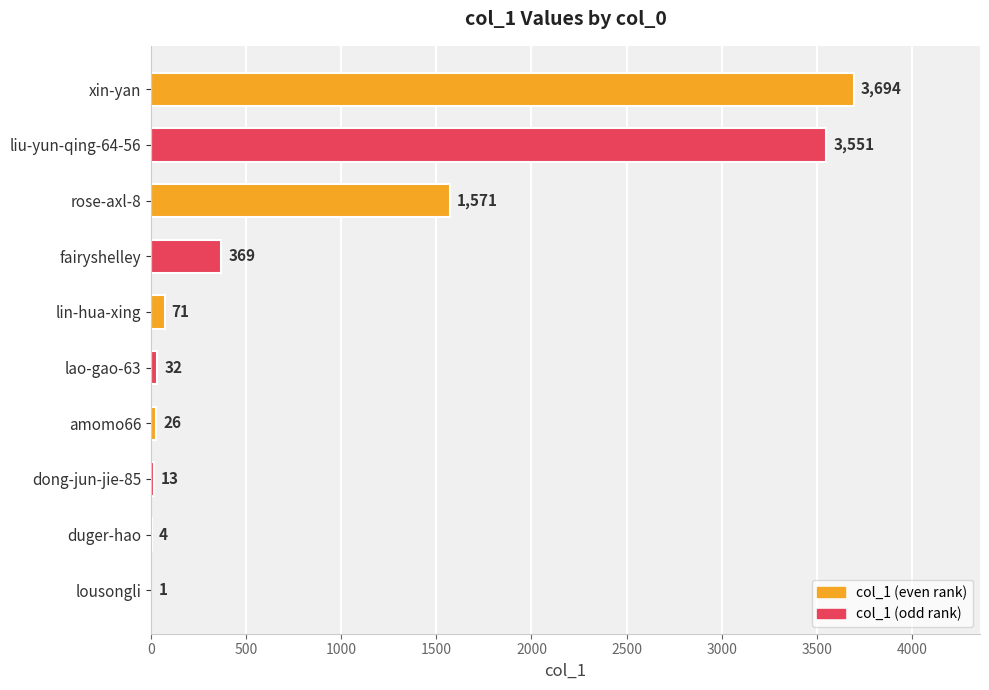

Is it true that the value at xin-yan is 3694?

True